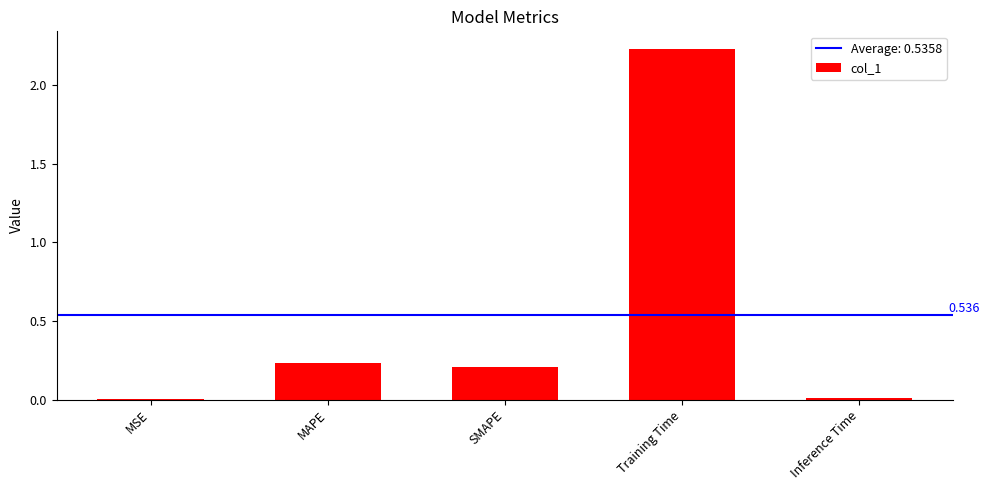

Which has a higher value, MAPE or Training Time?

Training Time